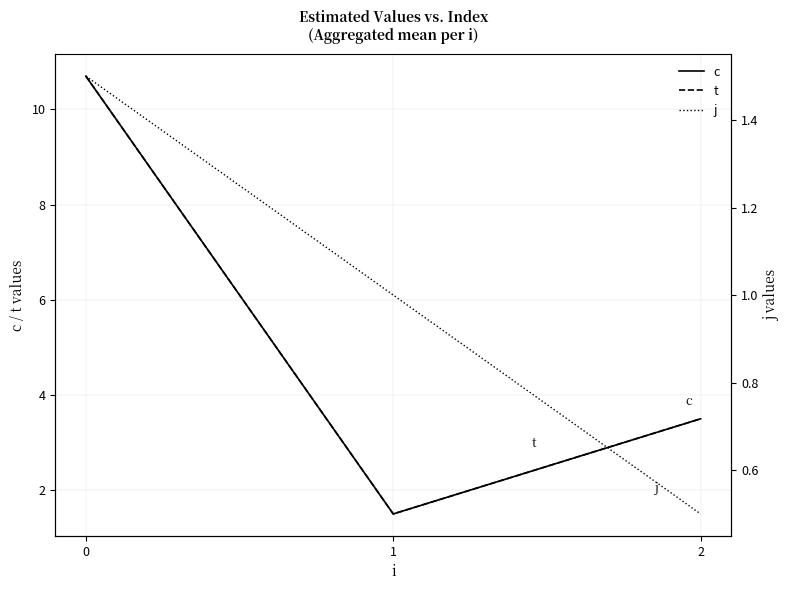

At which label is t closest to 6?

2